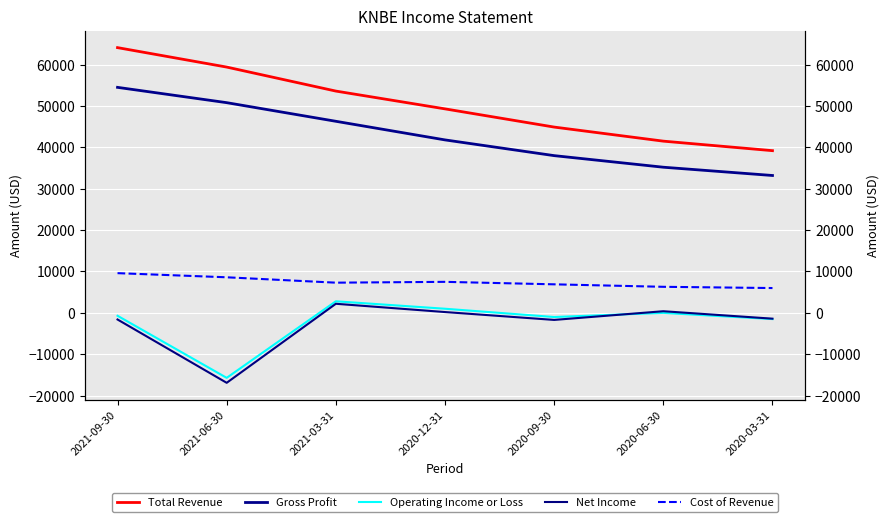

Between 2020-12-31 and 2021-09-30, which is larger?

2021-09-30